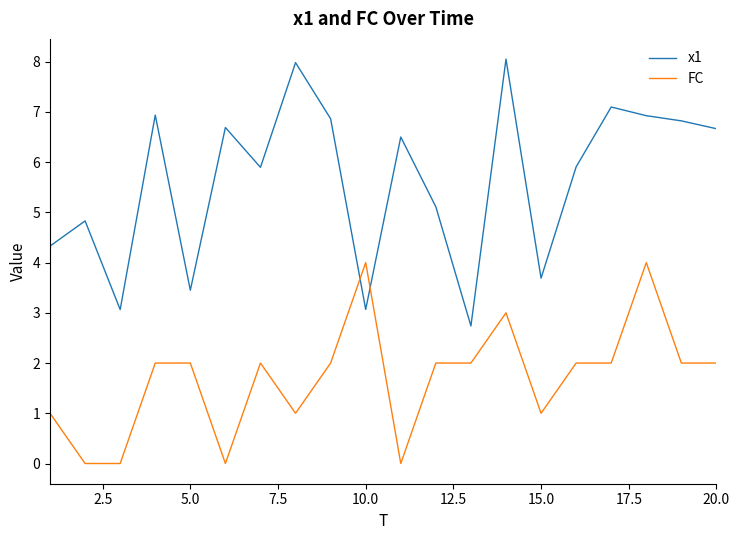

What is the difference between the second highest and minimum values in the FC series?

4.0